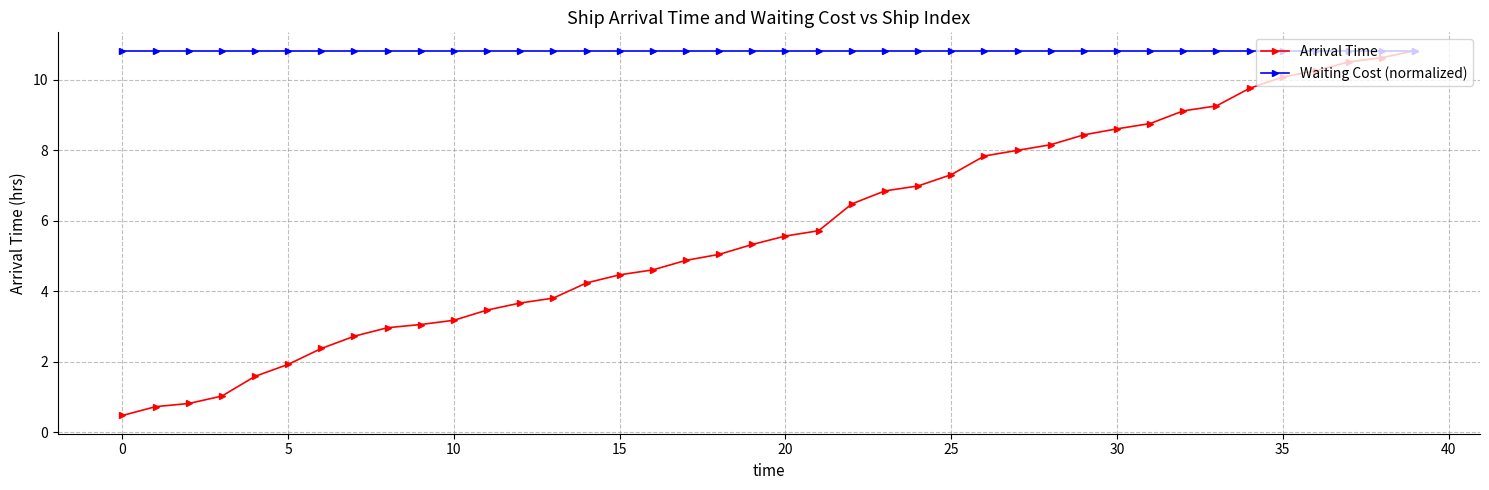

Which series has the widest spread of values?

Arrival Time